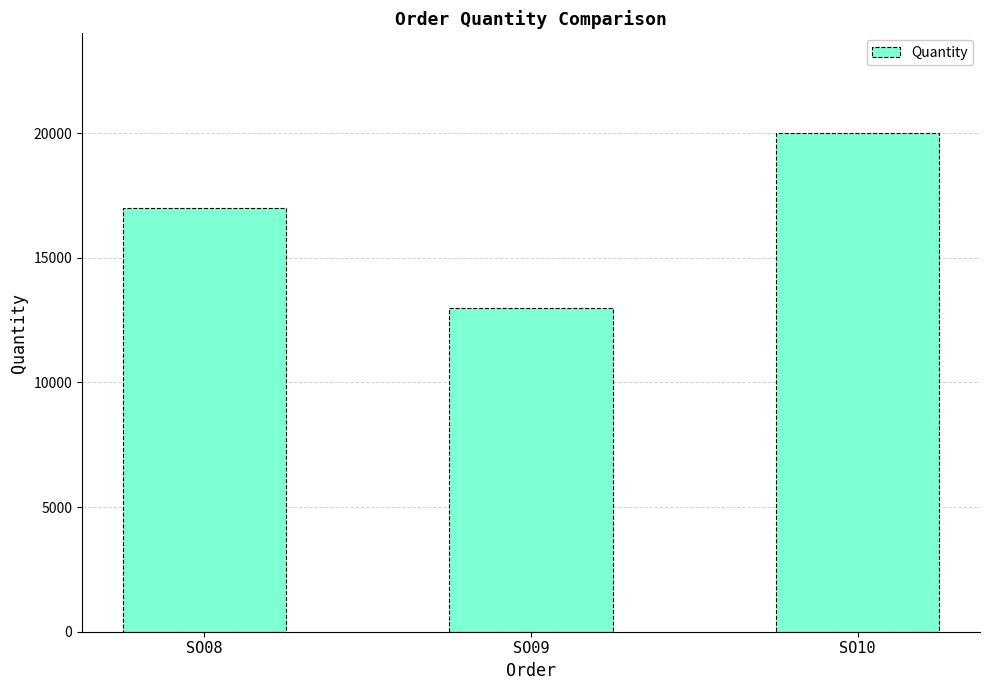

How many data points does each series have?

3